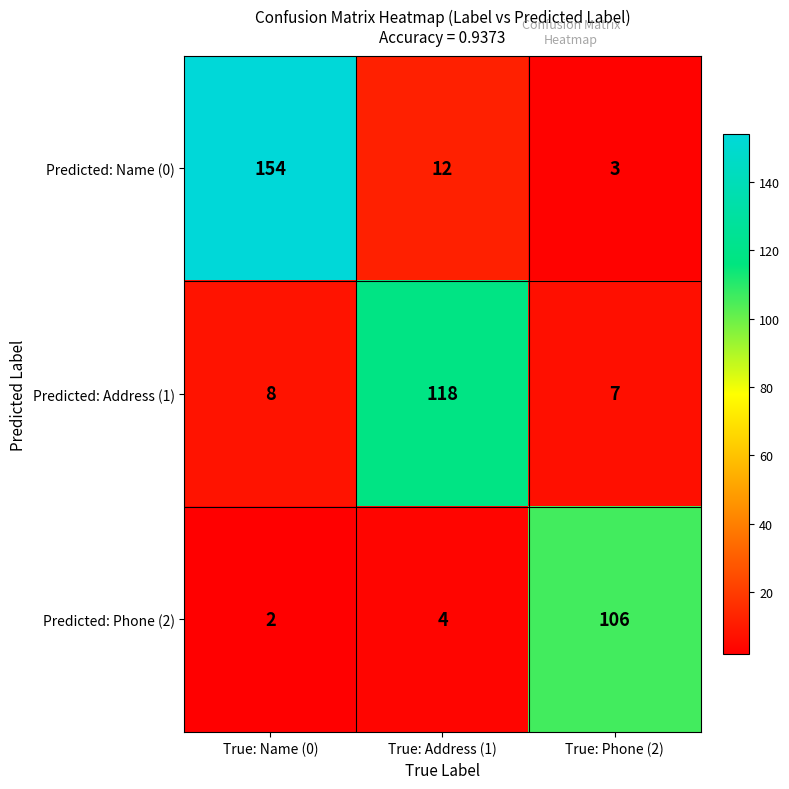

Reading left to right, what are all the values shown in this chart?

Predicted: Name (0): True: Name (0)=154	True: Address (1)=12	True: Phone (2)=3
Predicted: Address (1): True: Name (0)=8	True: Address (1)=118	True: Phone (2)=7
Predicted: Phone (2): True: Name (0)=2	True: Address (1)=4	True: Phone (2)=106